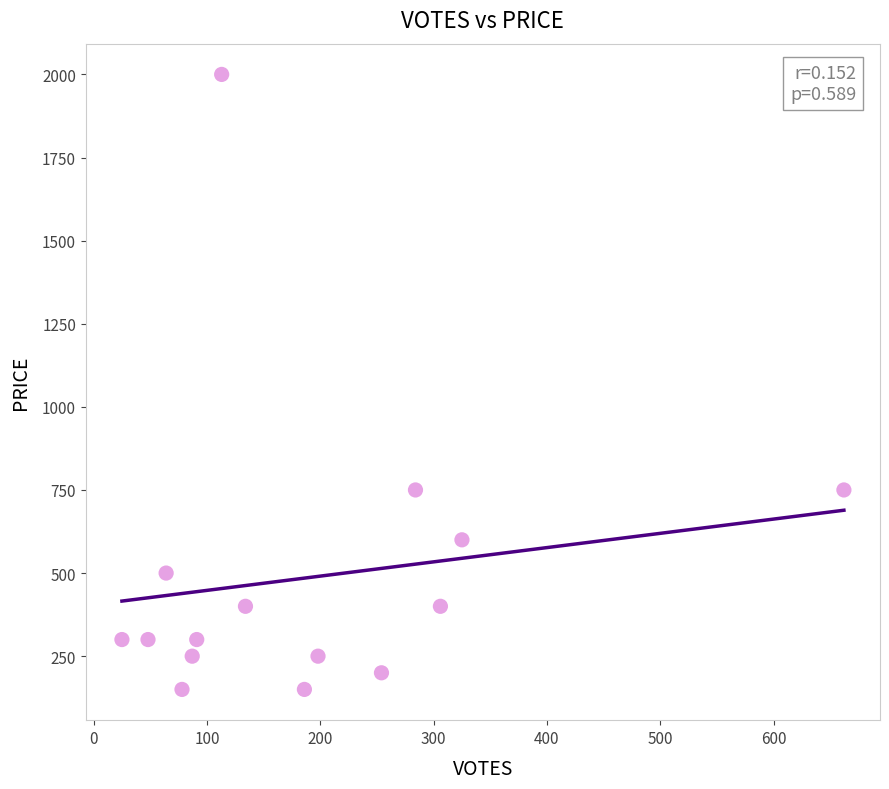

What is the range of X values (max minus min)?

637